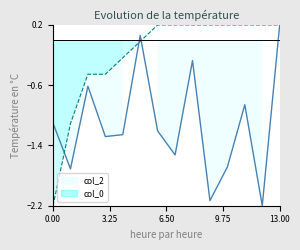

What is the difference between the second highest and minimum values in the col_0 series?

2.4